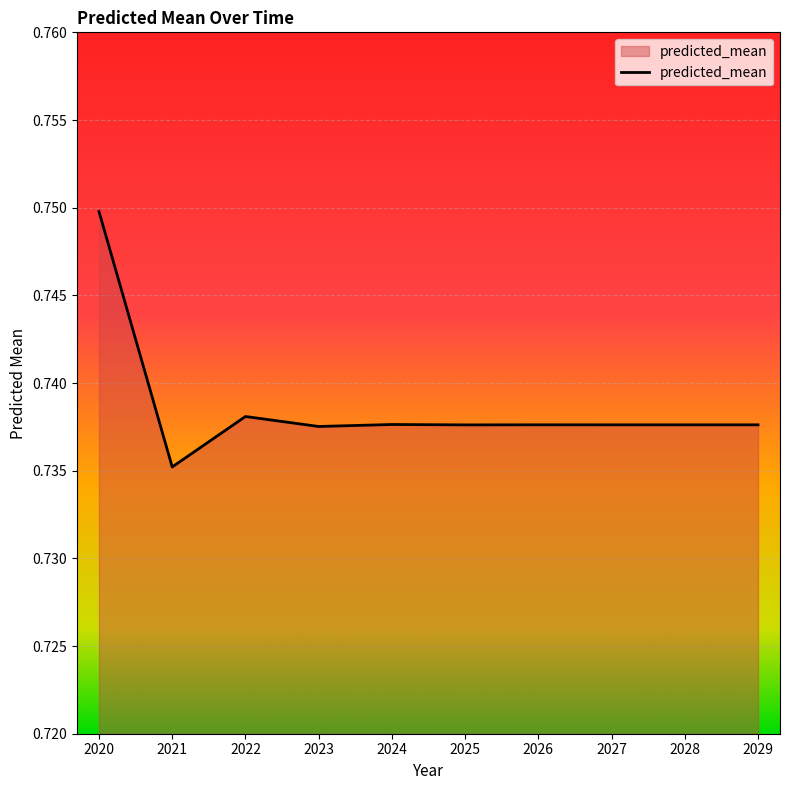

What is the sum of the values at 2023 and 2024?

1.5